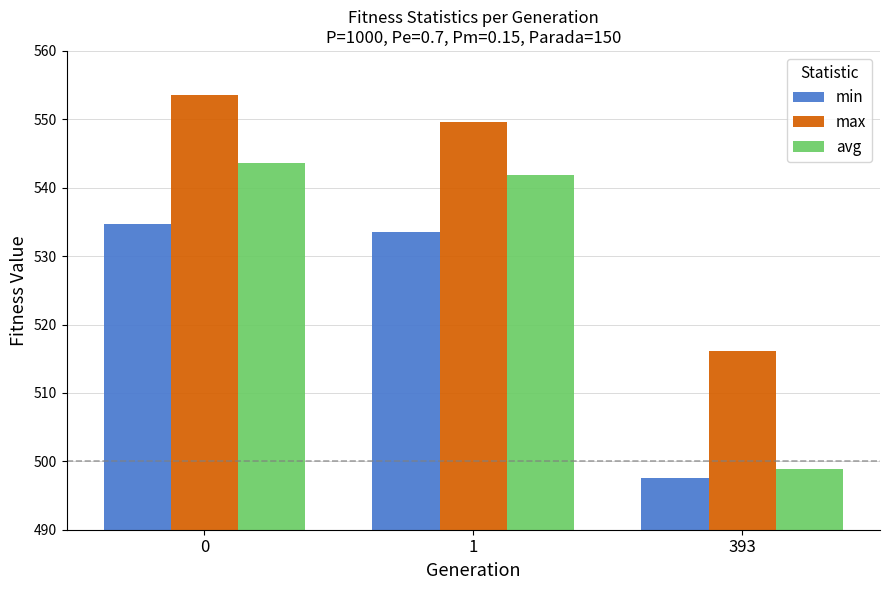

What is the lowest value of the max series?

516.2